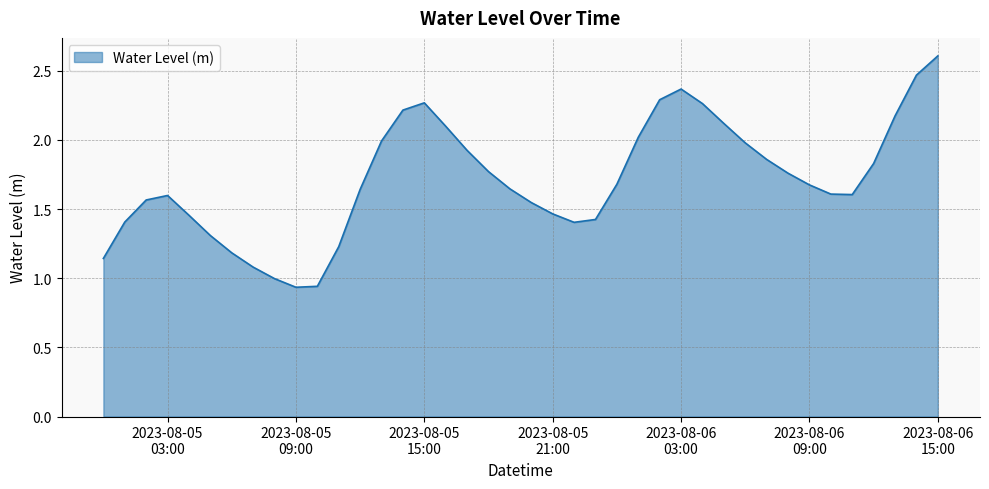

What is the difference between the maximum and minimum values?

1.7